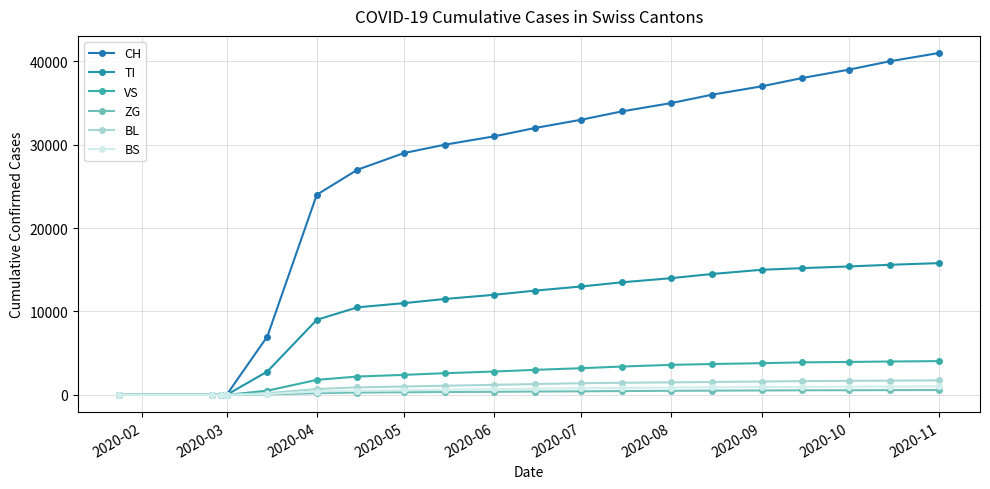

What are all the series names shown in the legend?

CH, TI, VS, ZG, BL, BS